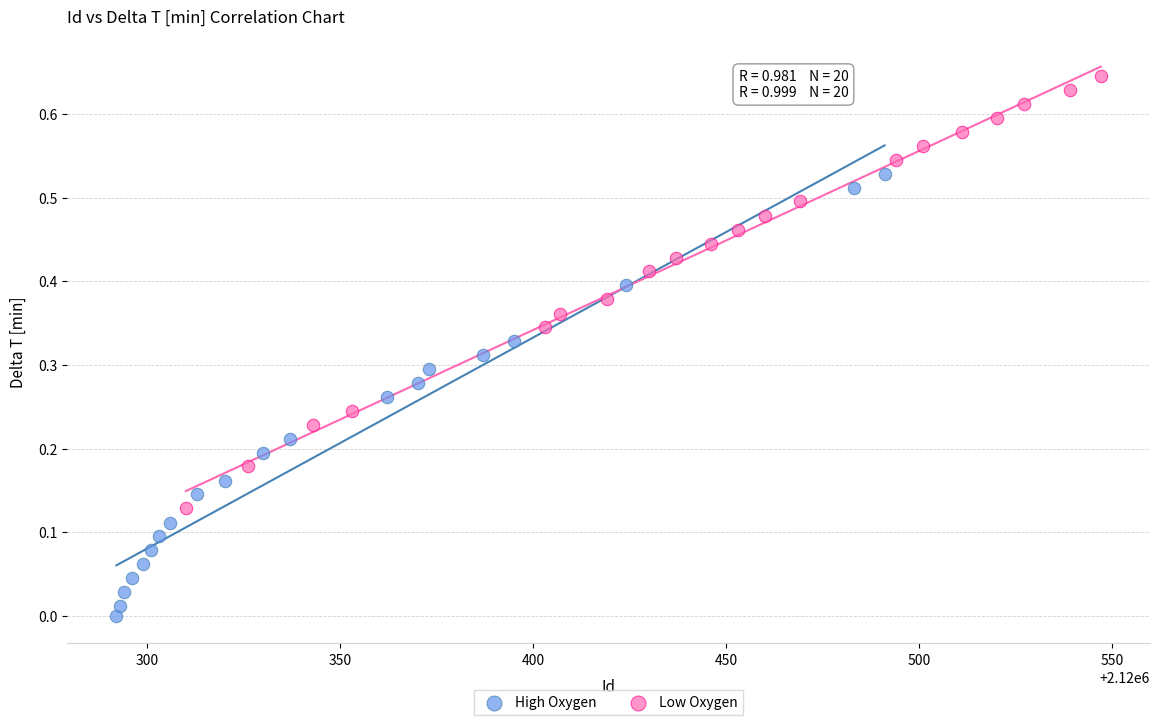

Which series reaches the maximum Y coordinate?

Low Oxygen